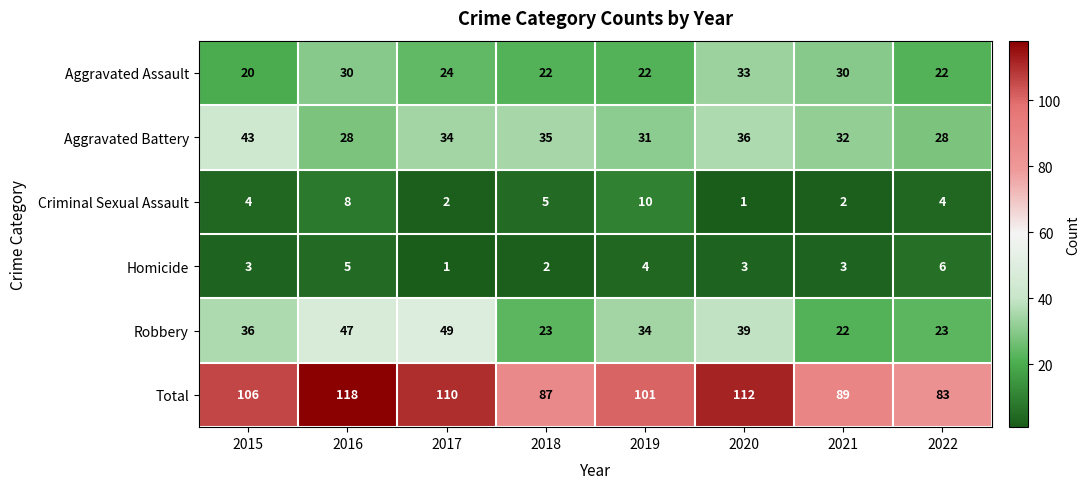

How many data points does each series have?

8